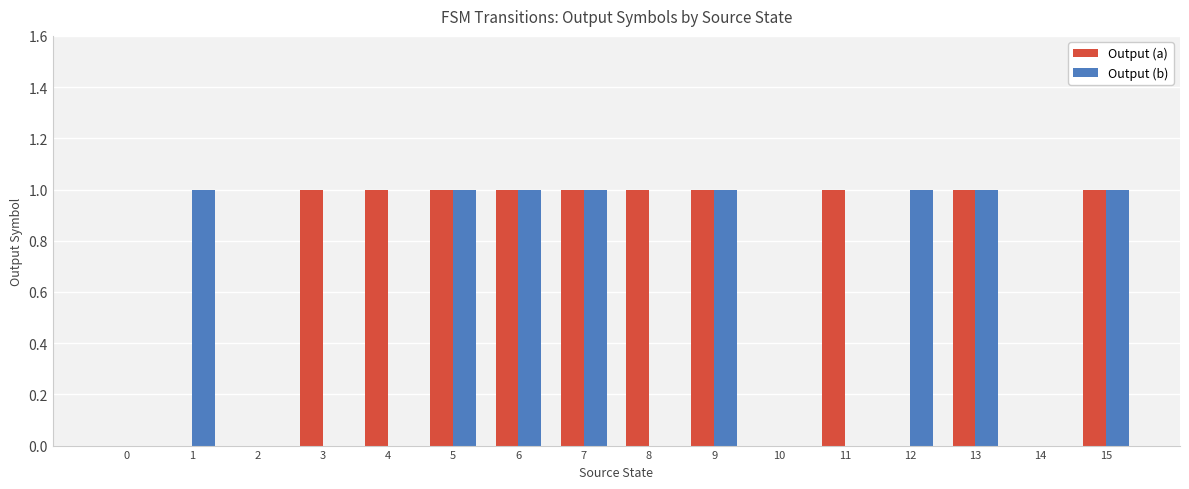

How many distinct data groups are displayed?

2